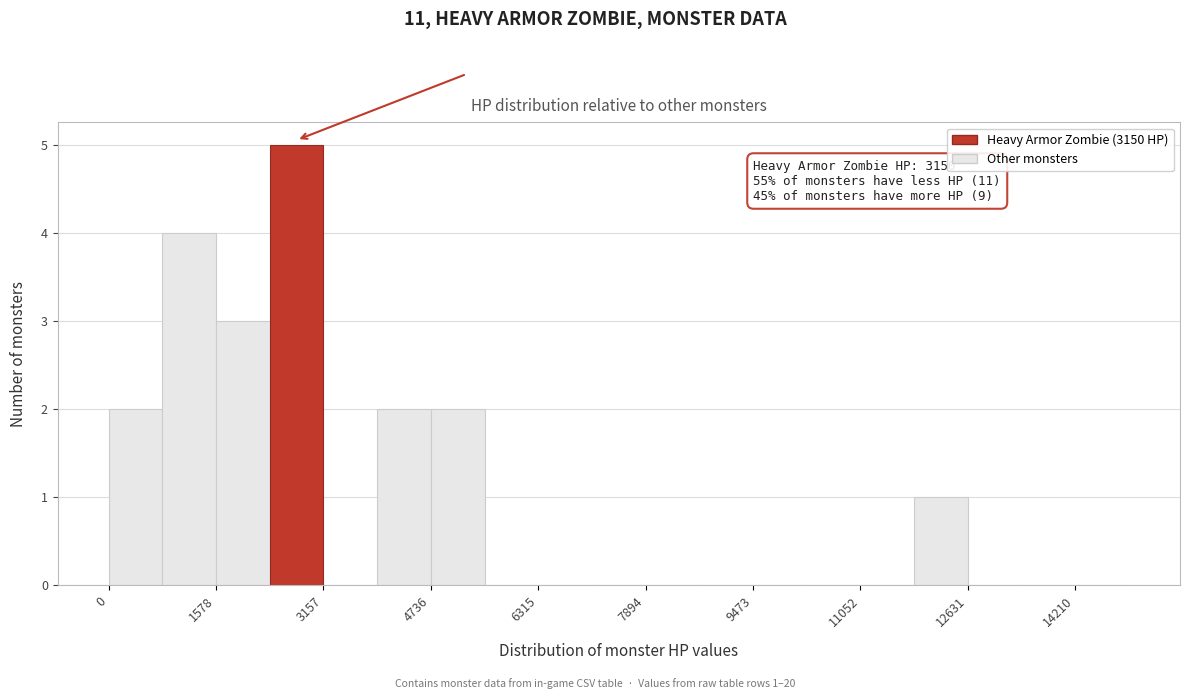

Around what value on the x-axis is the tallest bar? Give the approximate position of its centre, as read against the axis.

2800